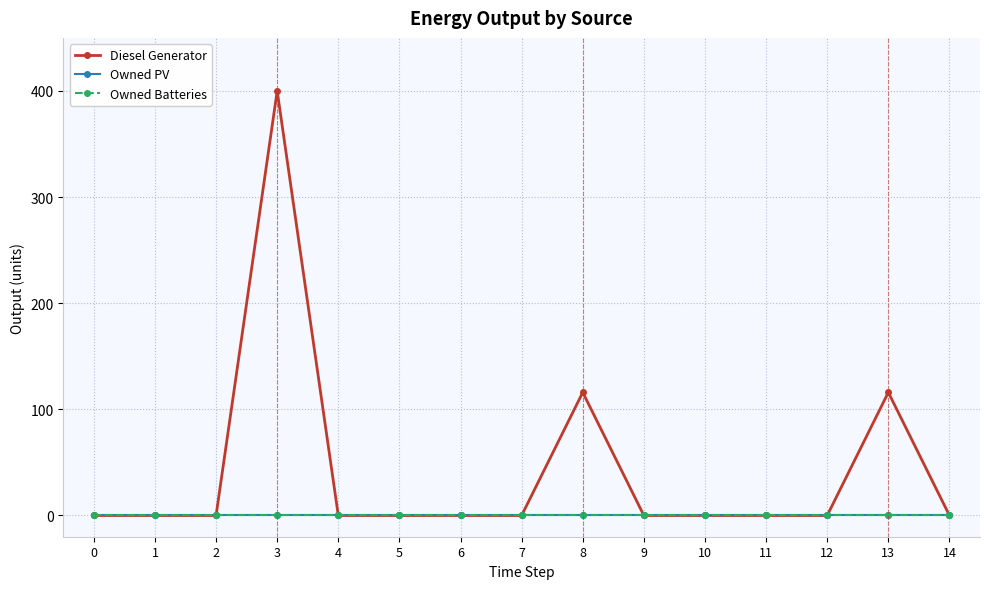

Reading left to right, extract all data points from this chart.

Diesel Generator: 0	0	0	400	0	0	0	0	116	0	0	0	0	116	0
Owned PV: 0	0	0	0	0	0	0	0	0	0	0	0	0	0	0
Owned Batteries: 0	0	0	0	0	0	0	0	0	0	0	0	0	0	0